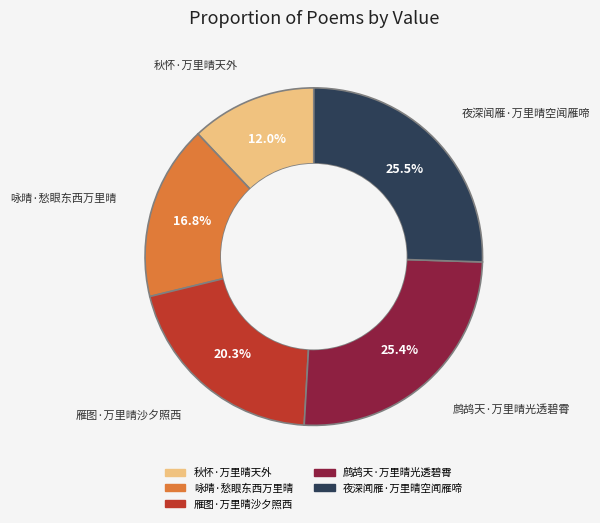

How much of the chart is everything except 咏晴·愁眼东西万里晴?

83.2%